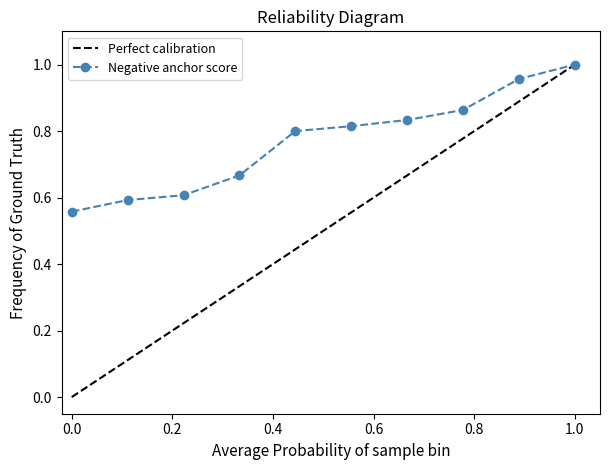

The Negative anchor score series shows 0.3 at 0.0. True or false?

False